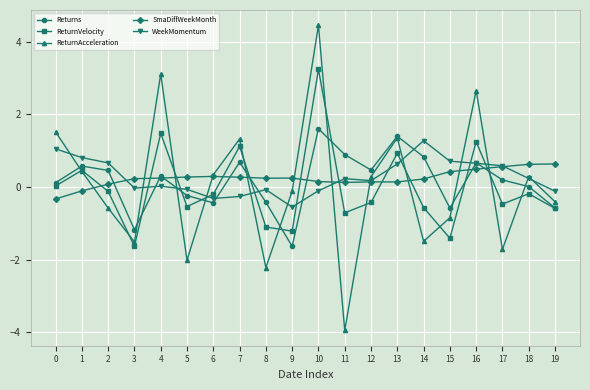

What is the value of the ReturnVelocity point at the 20th from the left?

-0.6